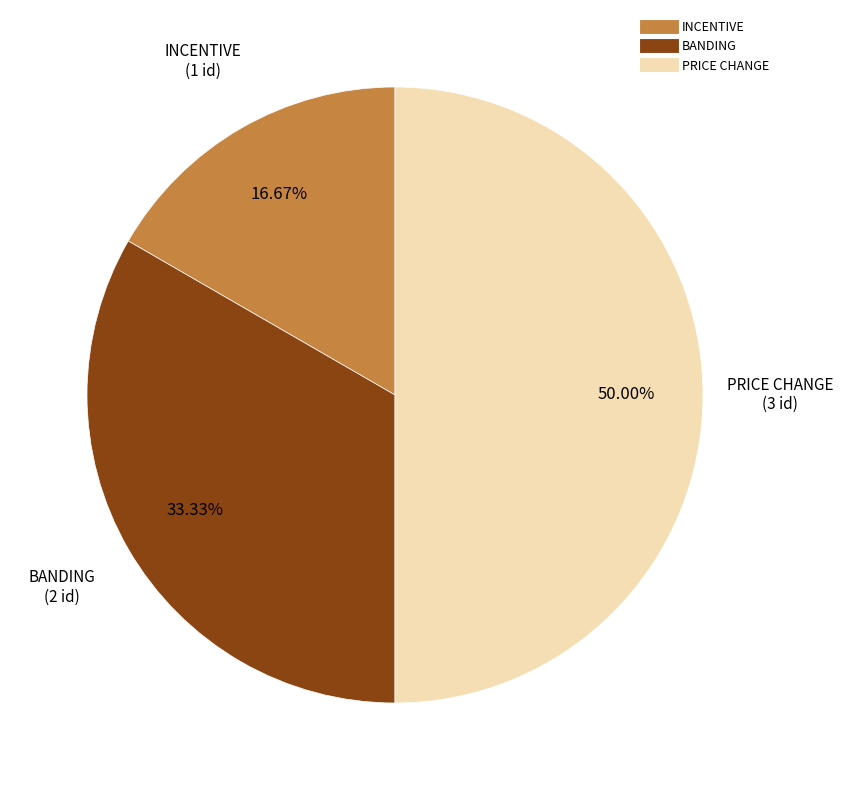

Which category has the smallest portion of the pie?

INCENTIVE